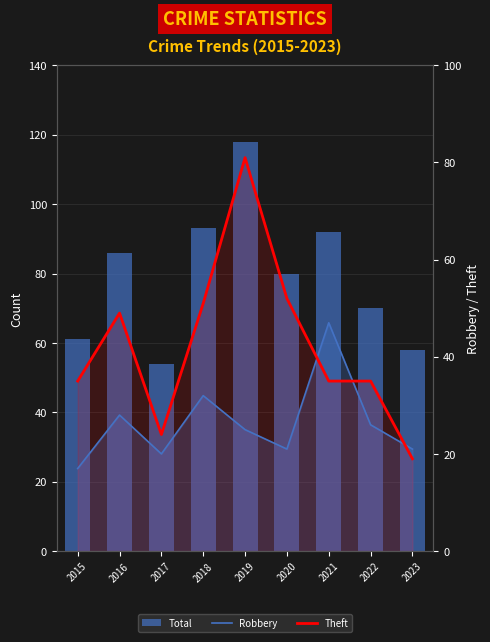

Rank the series by their average value, from lowest to highest.

Robbery, Theft, Total